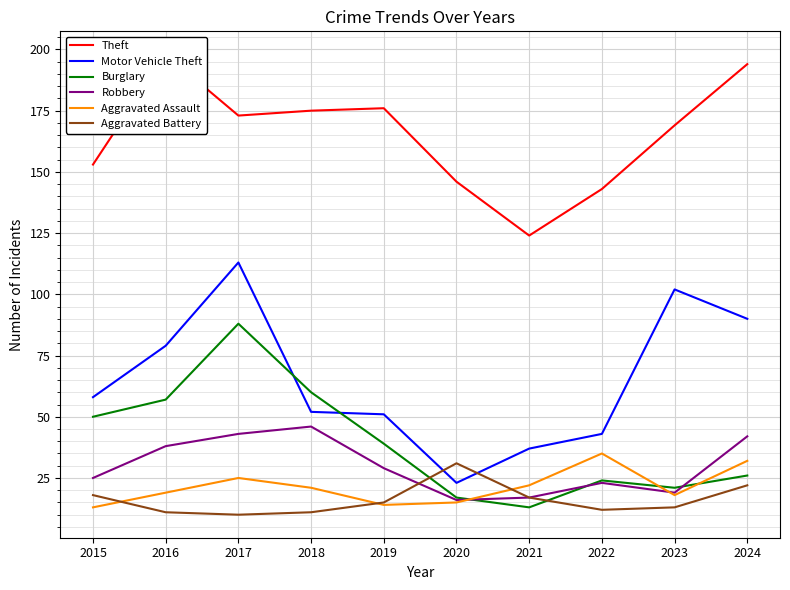

True or false: Aggravated Battery and Motor Vehicle Theft intersect in this chart.

True